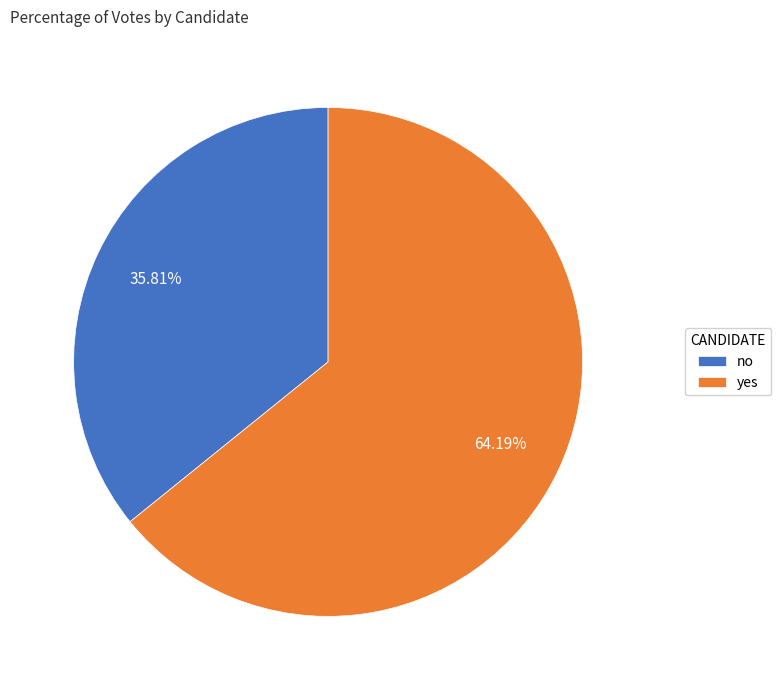

Is it true that yes is 64% of the pie?

True